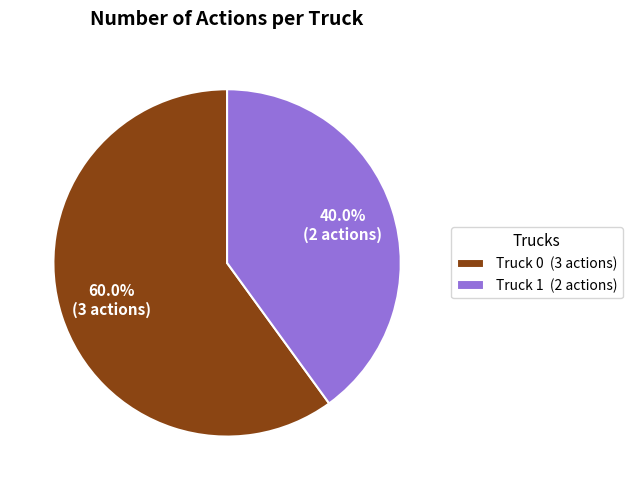

What percentage is the Truck 0 slice, to the nearest percent?

60%